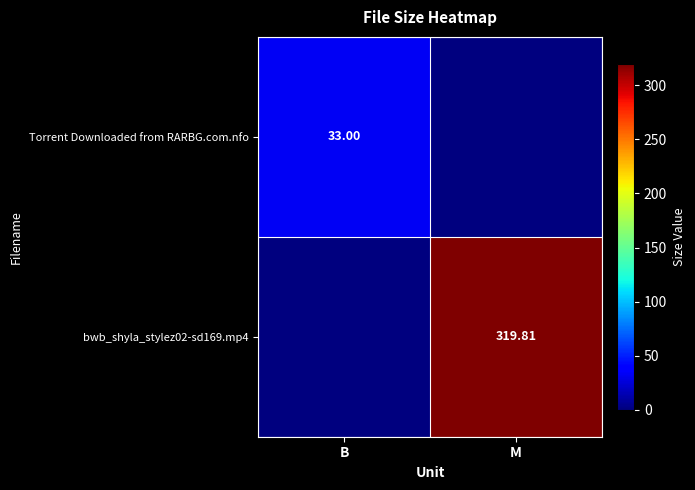

Is the value of bwb_shyla_stylez02-sd169.mp4 at M greater than the value of Torrent Downloaded from RARBG.com.nfo at B?

Yes